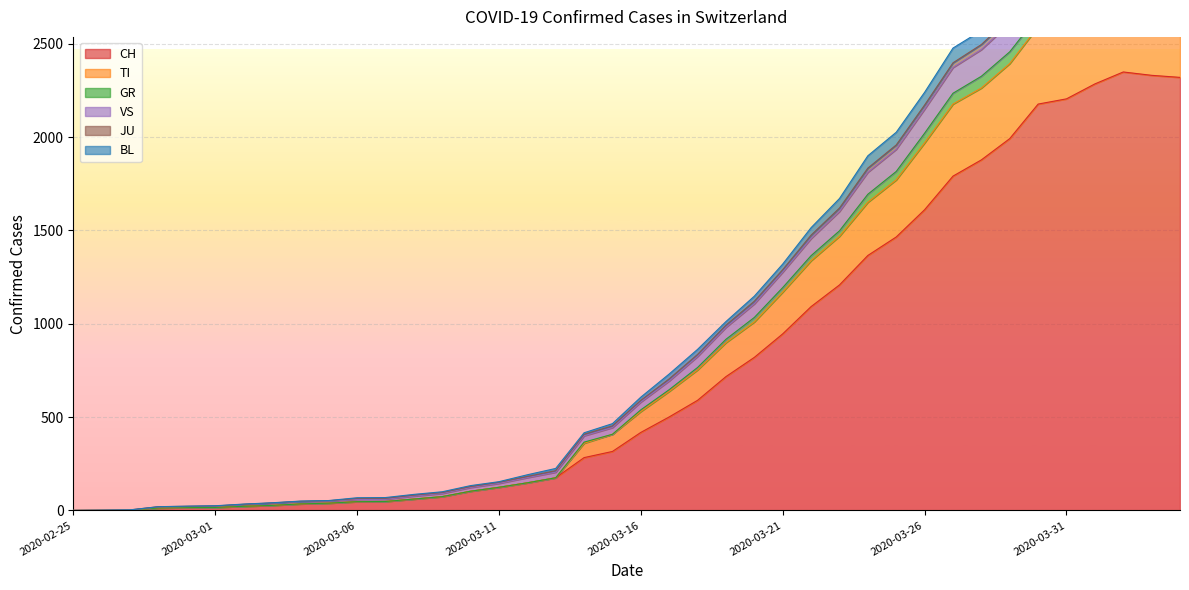

What position from the right is 2020-03-07?

29